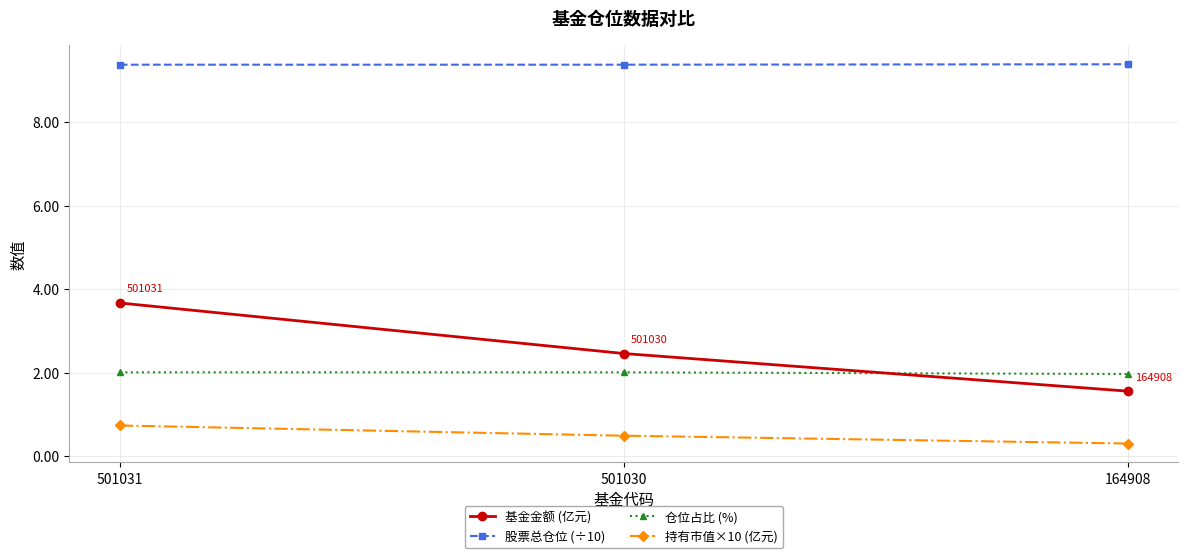

Is the value of 持有市值×10 (亿元) at 501031 greater than the value of 基金金额 (亿元) at 501031?

No